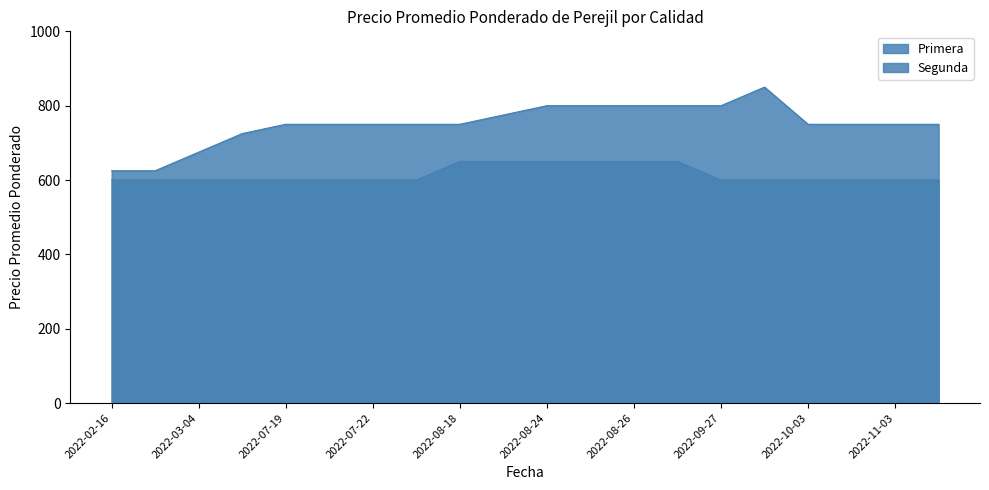

True or false: Primera and Segunda intersect in this chart.

False